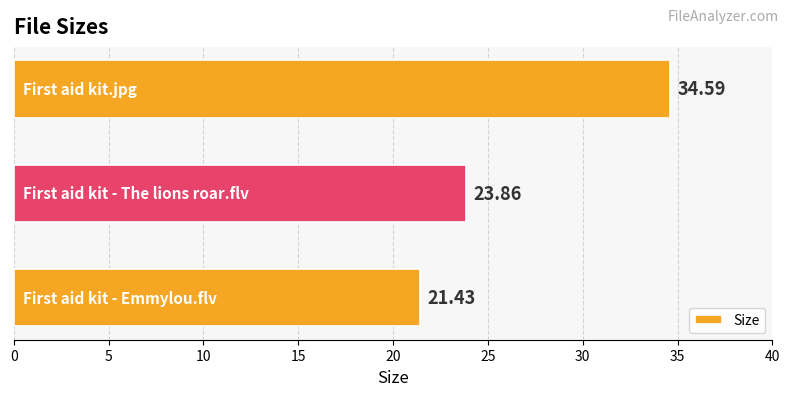

What is the difference between the maximum and minimum values?

13.2